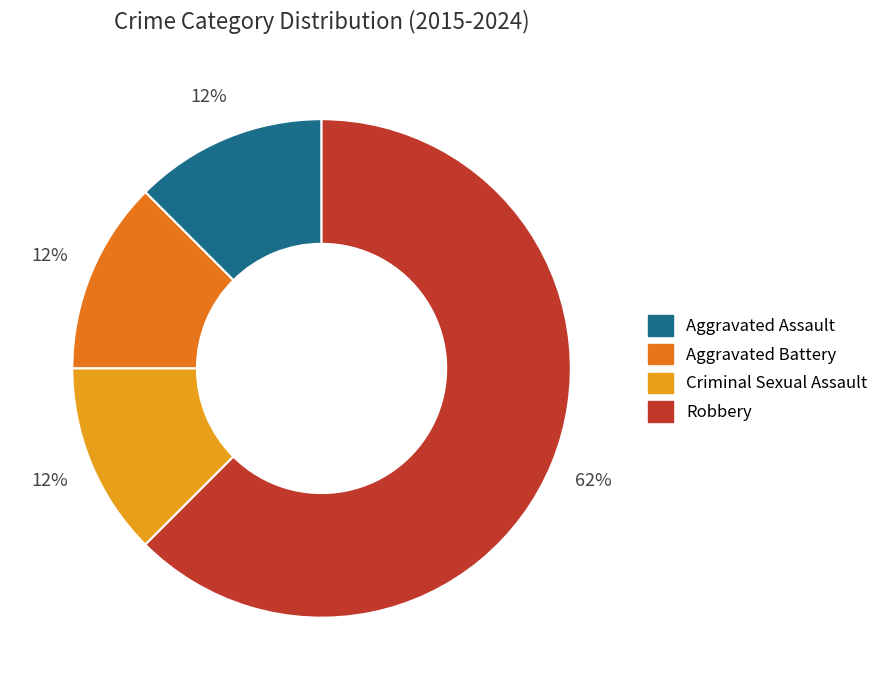

How many slices are in this pie chart?

4